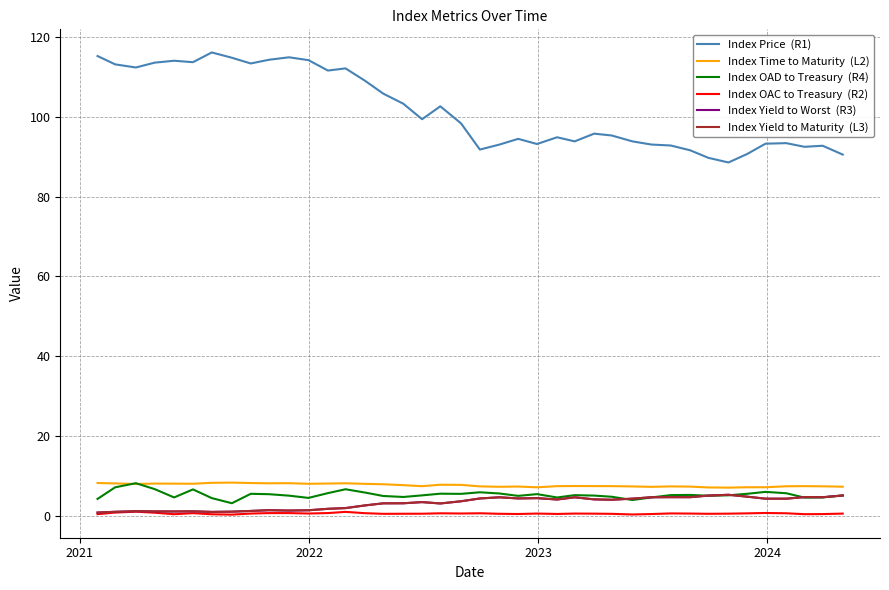

What is the maximum value shown in the chart?

116.1